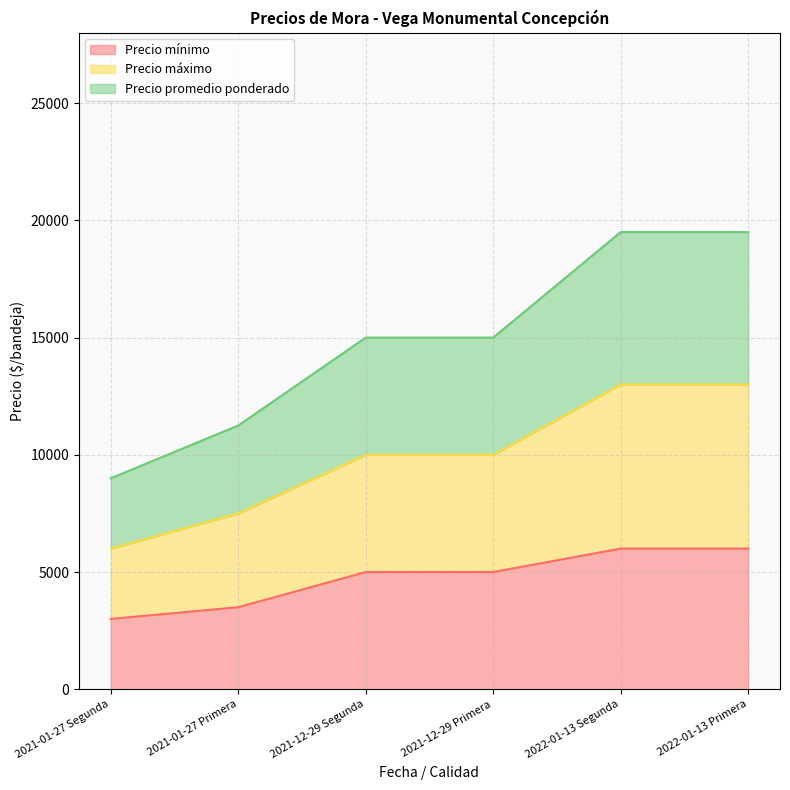

At which category is the sum across all series the highest?

2022-01-13 Segunda